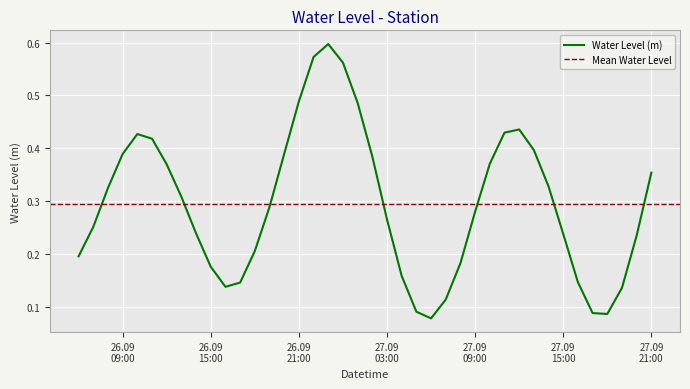

The value at 27.09 21:00 is 0.1. True or false?

False